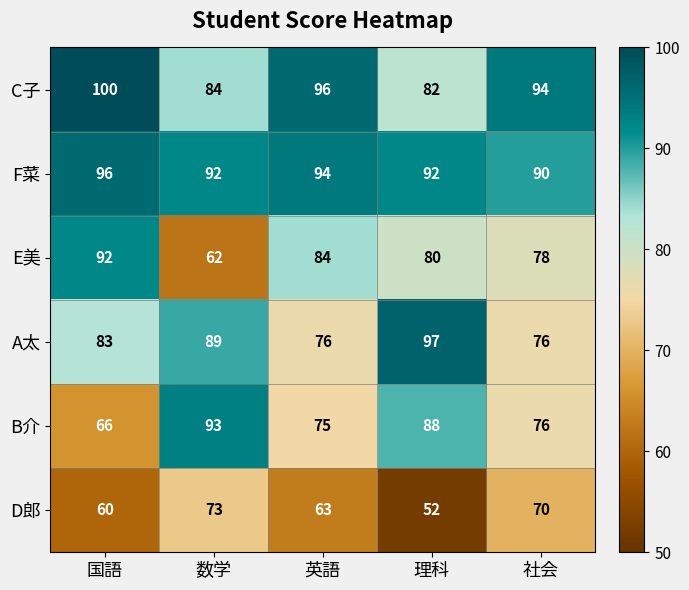

What is the average value of the C子 series?

91